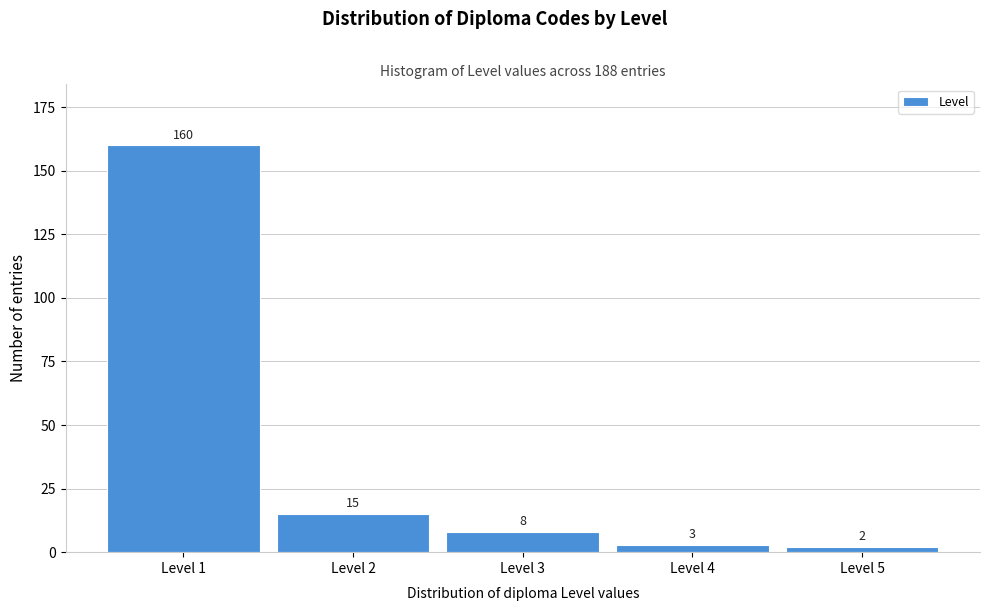

Reading right to left, what are all the values shown in this chart?

2	3	8	15	160